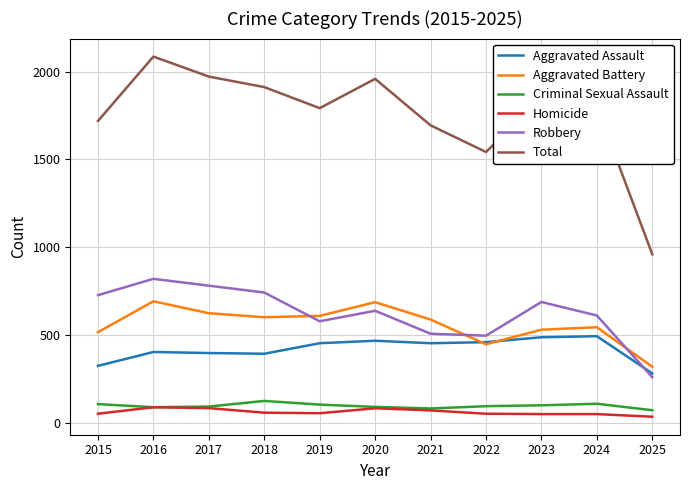

How many lines are shown in the chart?

6